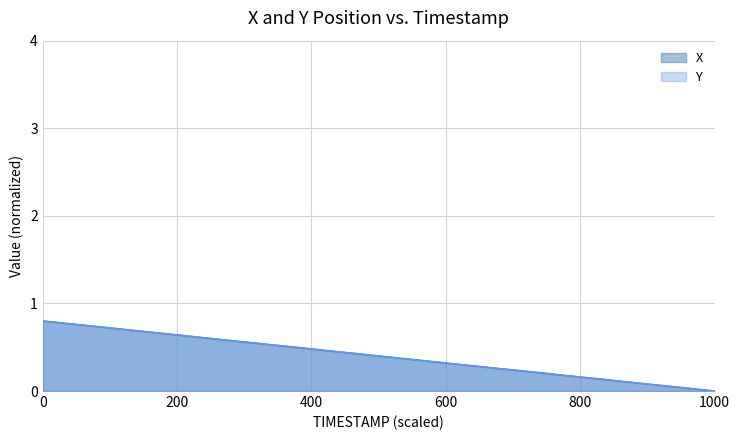

How many lines are shown in the chart?

2